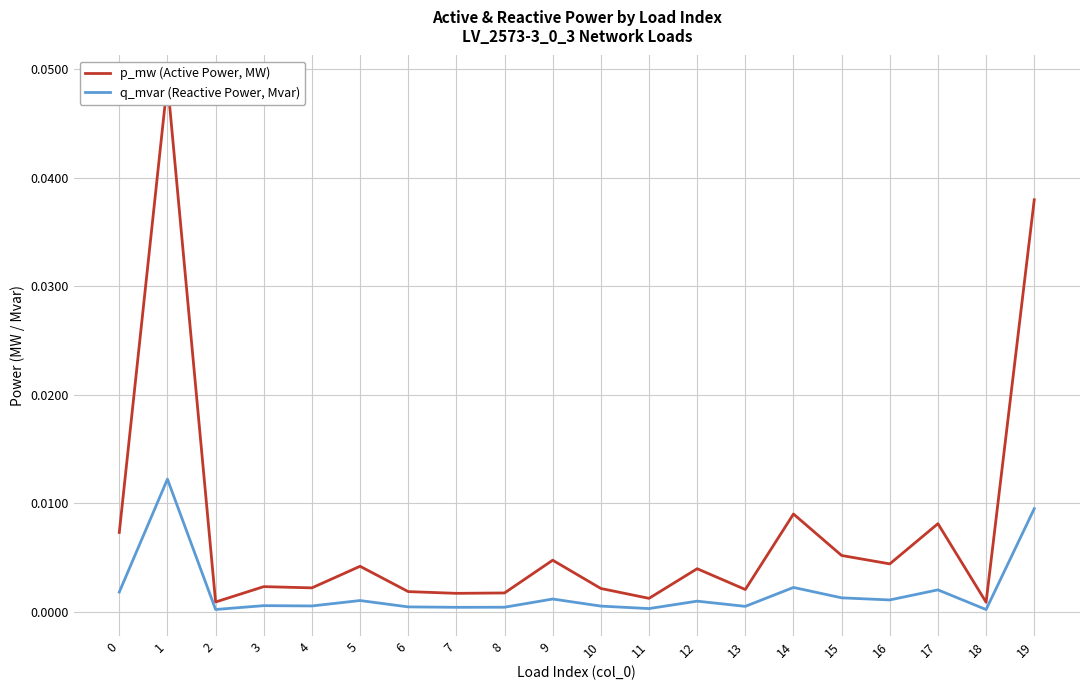

True or false: q_mvar (Reactive Power, Mvar) and p_mw (Active Power, MW) cross at least once.

False